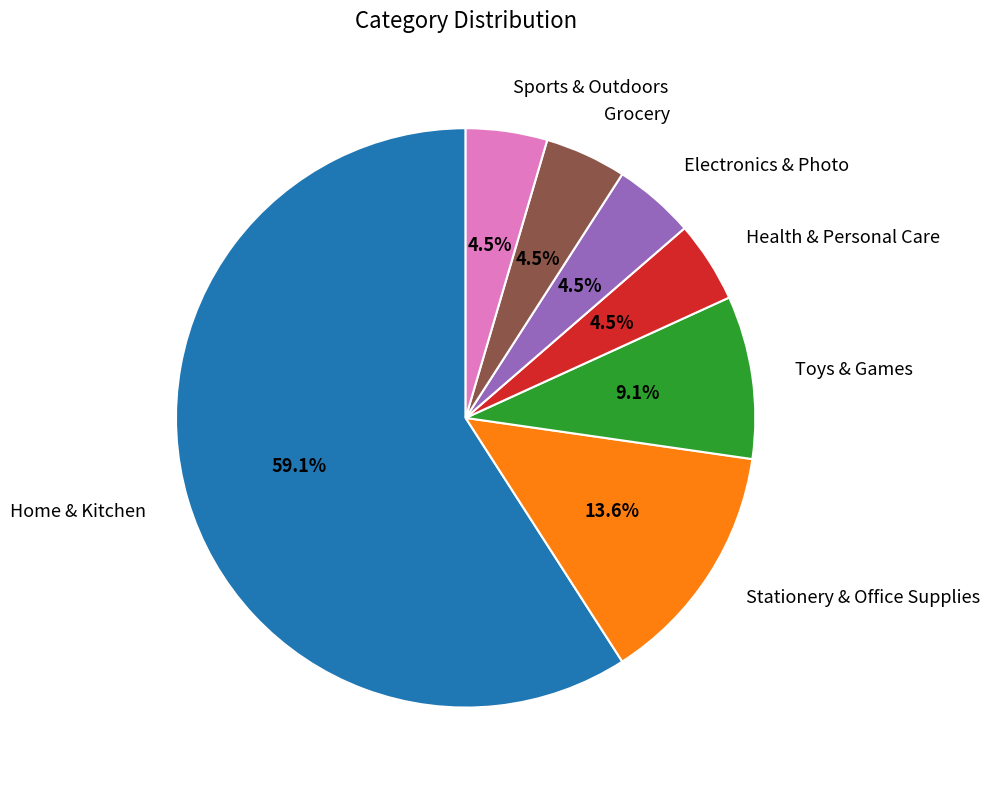

To the nearest percent, what is the average slice percentage?

14%